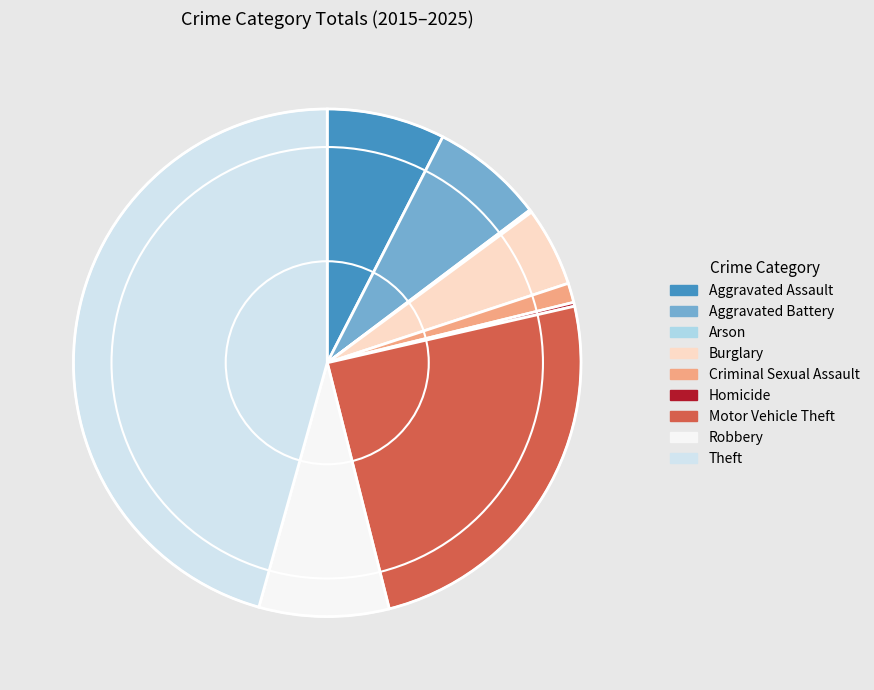

The Criminal Sexual Assault slice represents 1% of the pie. True or false?

True